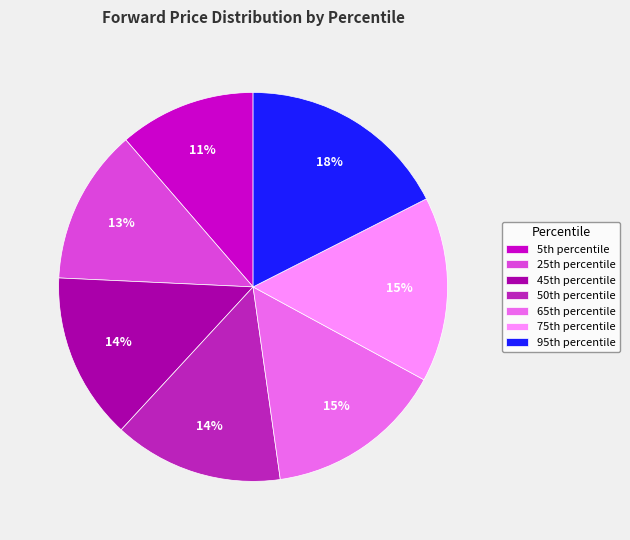

To the nearest percent, what is the average slice percentage?

14%